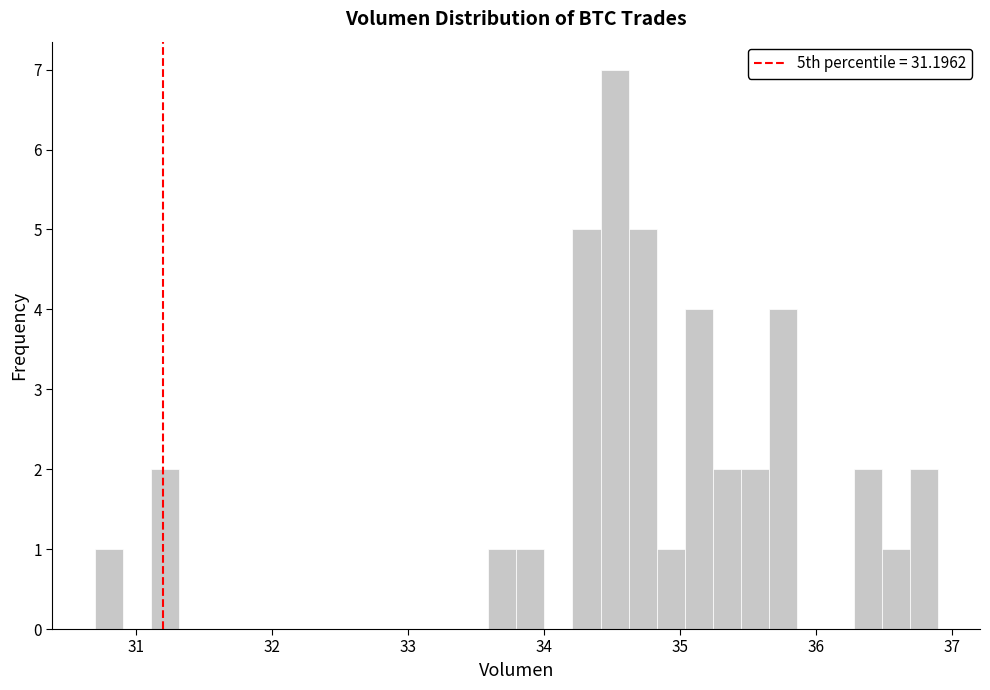

Around what value on the x-axis is the tallest bar? Give the approximate position of its centre, as read against the axis.

34.5